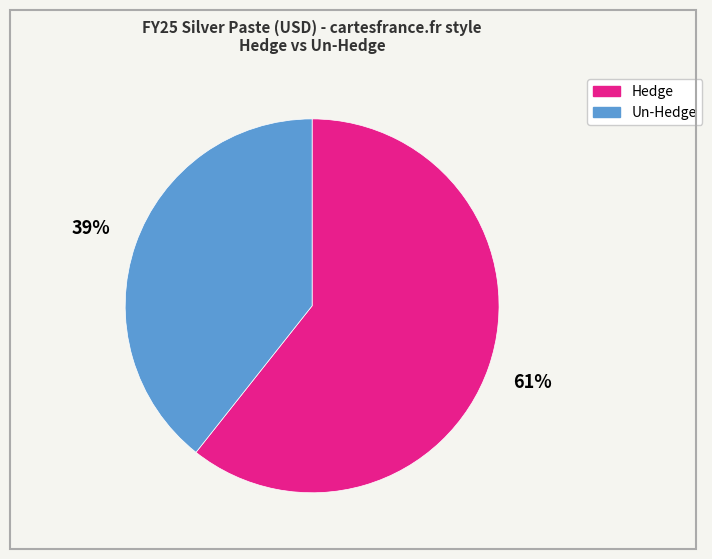

Which slice is the largest?

Hedge